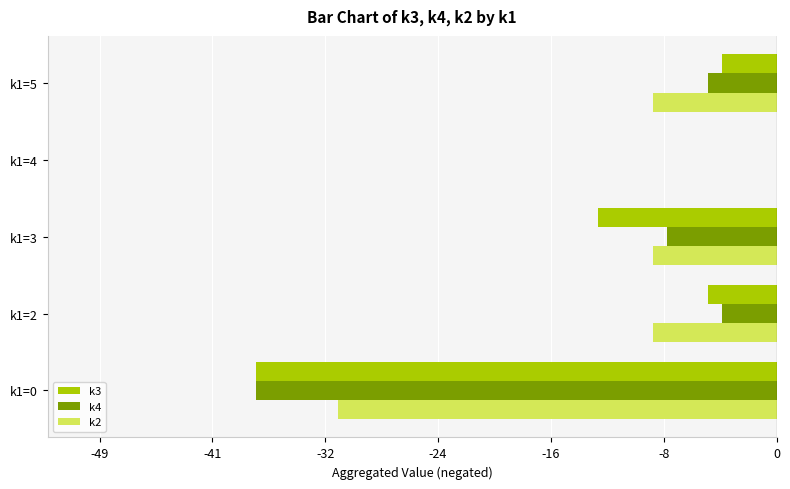

What are all the series names shown in the legend?

k3, k4, k2